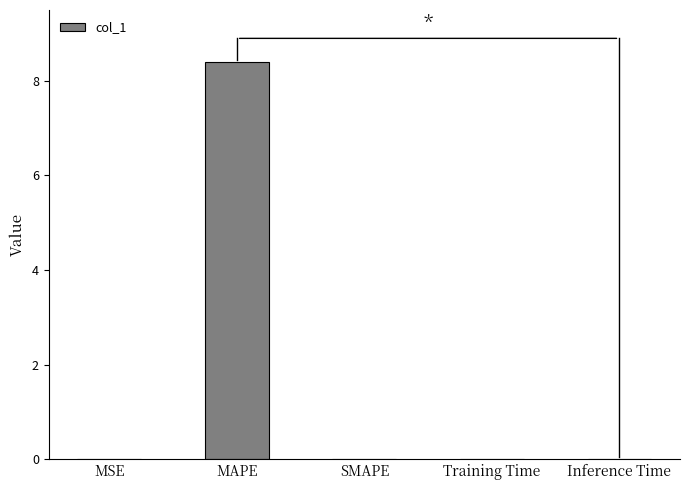

Is it true that the value at Inference Time is 0.0?

True